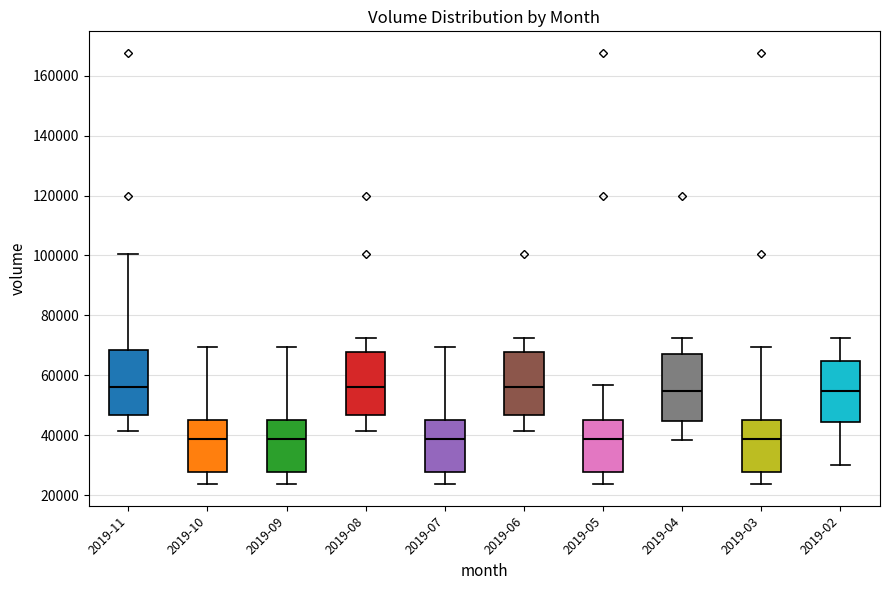

Reading left to right, read every box against the y-axis: the position of its median line, the range the box covers, and the ends of its whiskers. The values are not printed on the chart, so give them approximately, as read against the axis.

2019-11: median 56000, box 46000 to 68000, whiskers 42000 to 100000
2019-10: median 38000, box 28000 to 46000, whiskers 24000 to 70000
2019-09: median 38000, box 28000 to 46000, whiskers 24000 to 70000
2019-08: median 56000, box 46000 to 68000, whiskers 42000 to 72000
2019-07: median 38000, box 28000 to 46000, whiskers 24000 to 70000
2019-06: median 56000, box 46000 to 68000, whiskers 42000 to 72000
2019-05: median 38000, box 28000 to 46000, whiskers 24000 to 56000
2019-04: median 54000, box 44000 to 68000, whiskers 38000 to 72000
2019-03: median 38000, box 28000 to 46000, whiskers 24000 to 70000
2019-02: median 54000, box 44000 to 64000, whiskers 30000 to 72000